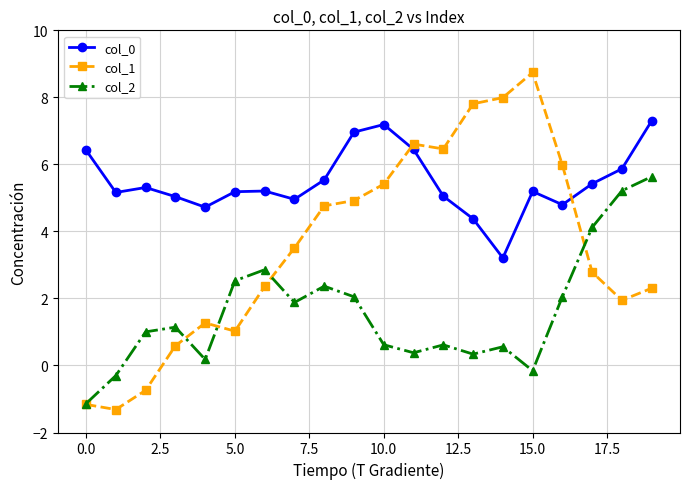

At how many categories does at least one series exceed 0?

20